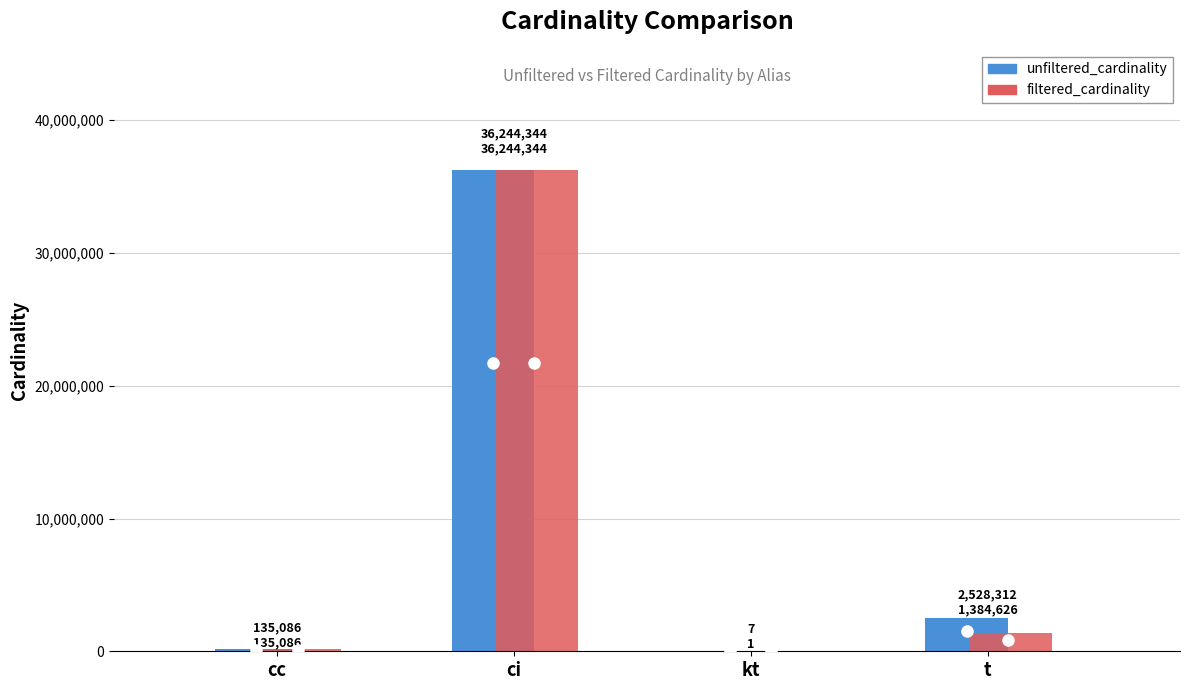

What is the highest value of the unfiltered_cardinality series?

36244344